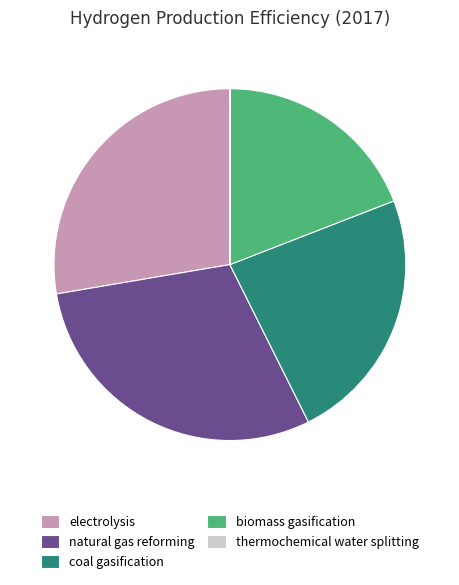

Does any single category account for the majority?

No